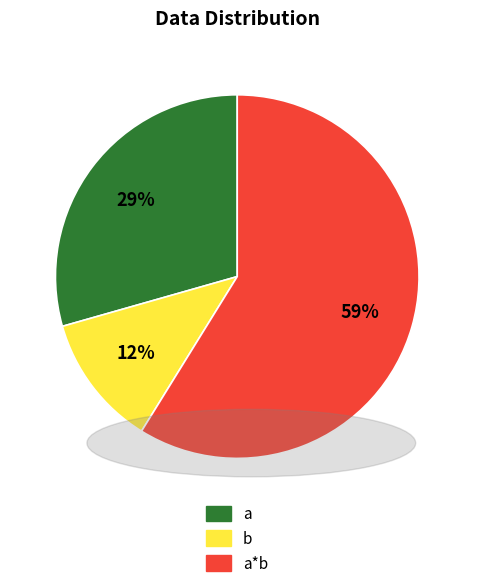

Is there any slice that represents more than half of the pie?

Yes